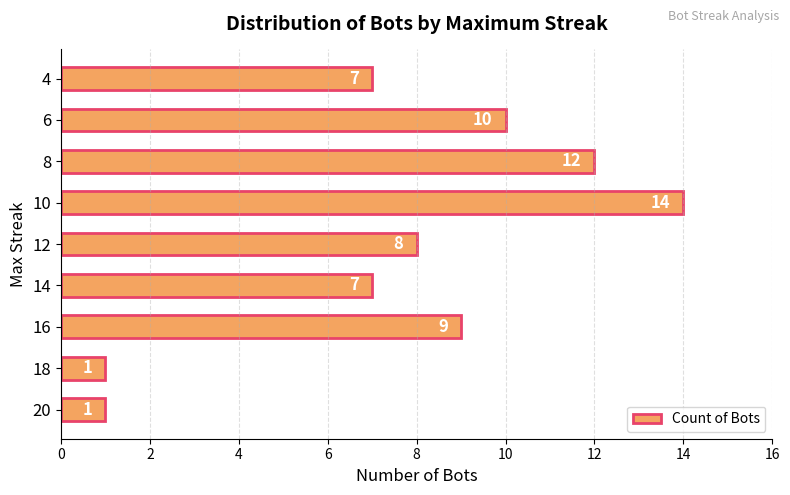

Read the value at 14.

7